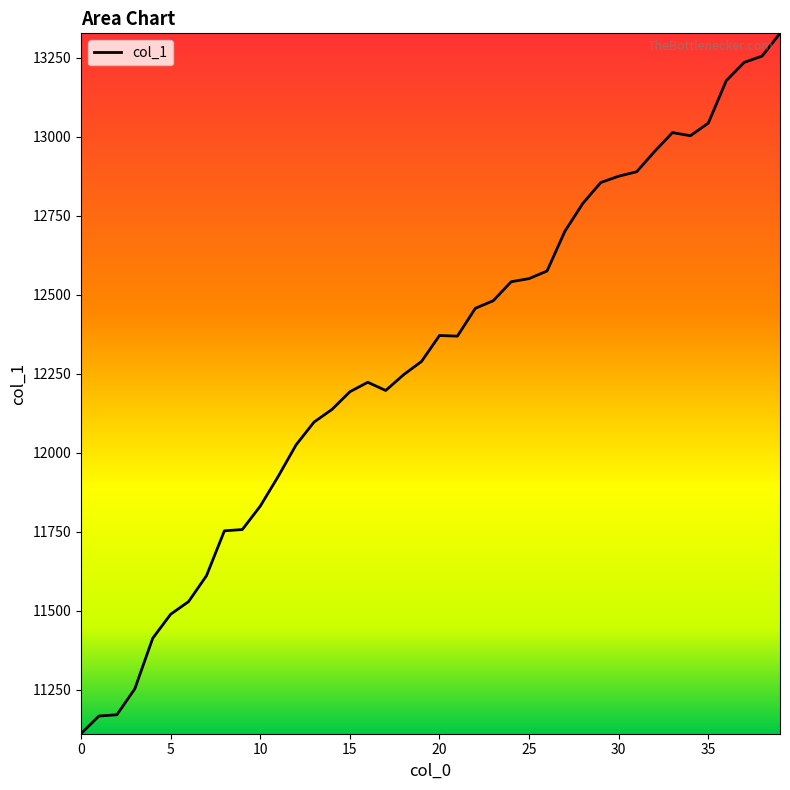

What is the greatest value displayed?

13327